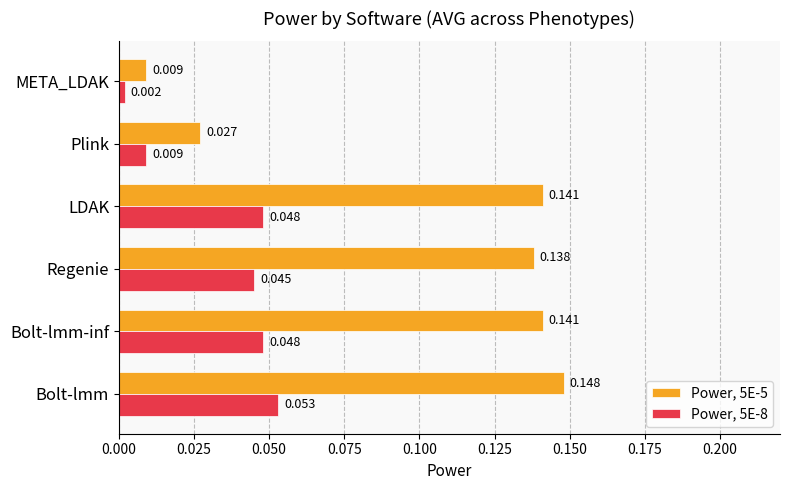

Which category has the highest value across all series?

Bolt-lmm